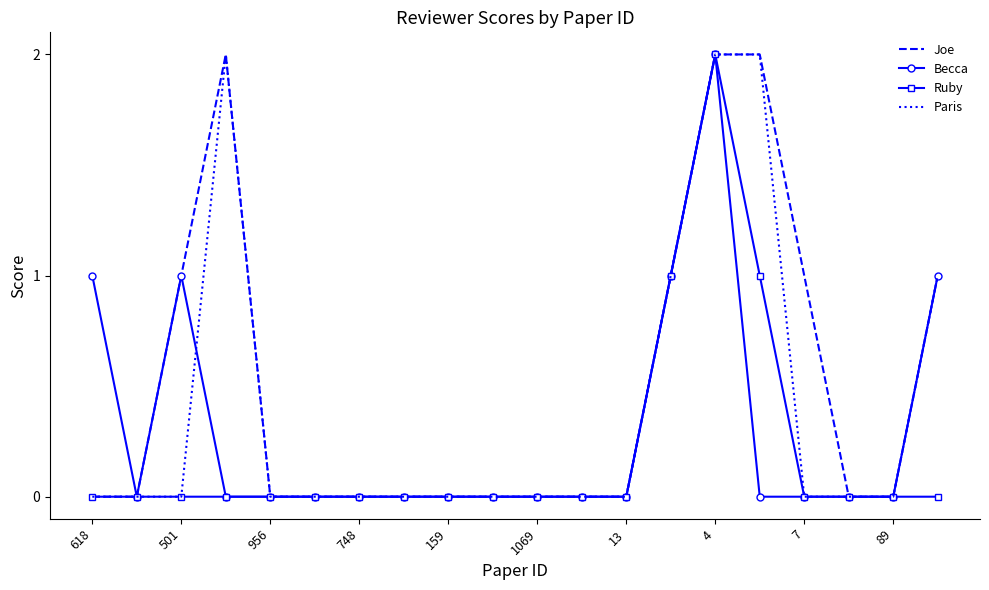

Count the Joe values in the range 0 to 1.

17